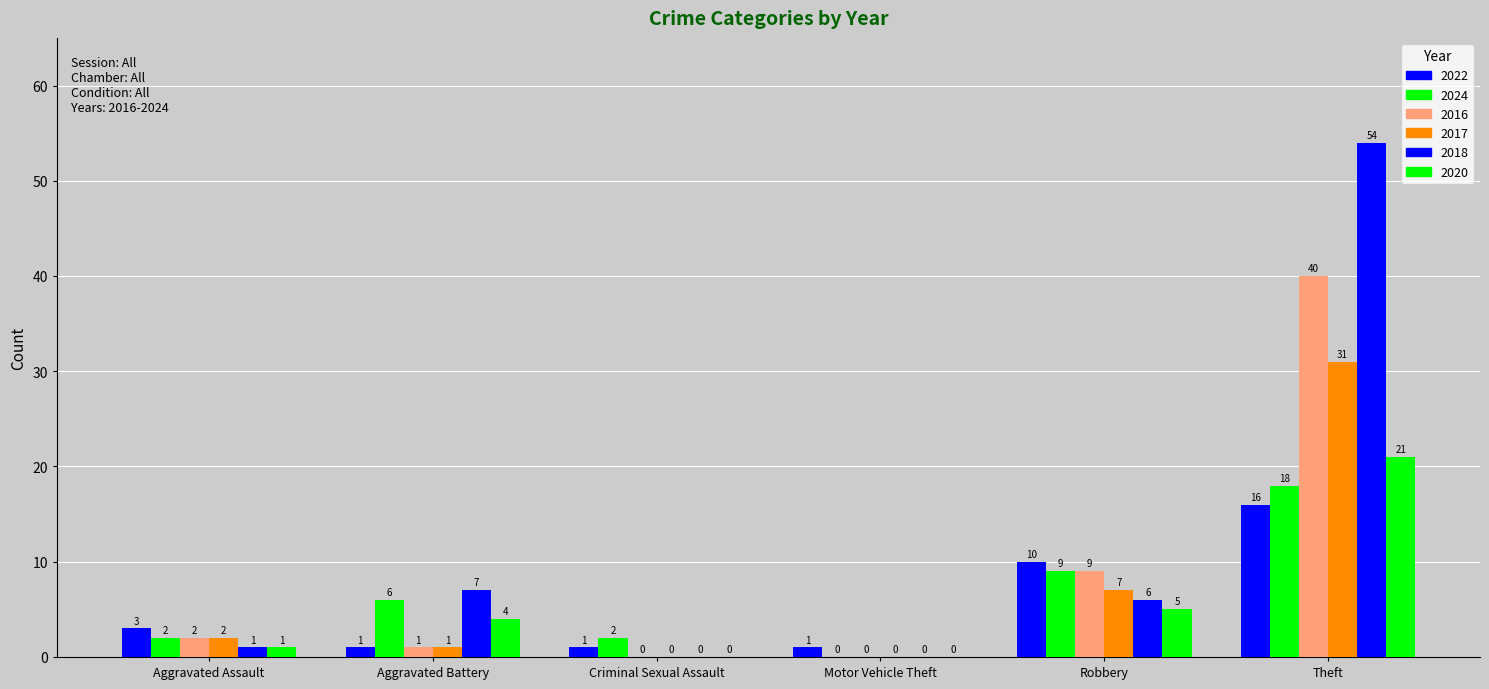

At which category does the chart reach its peak across all series?

Theft